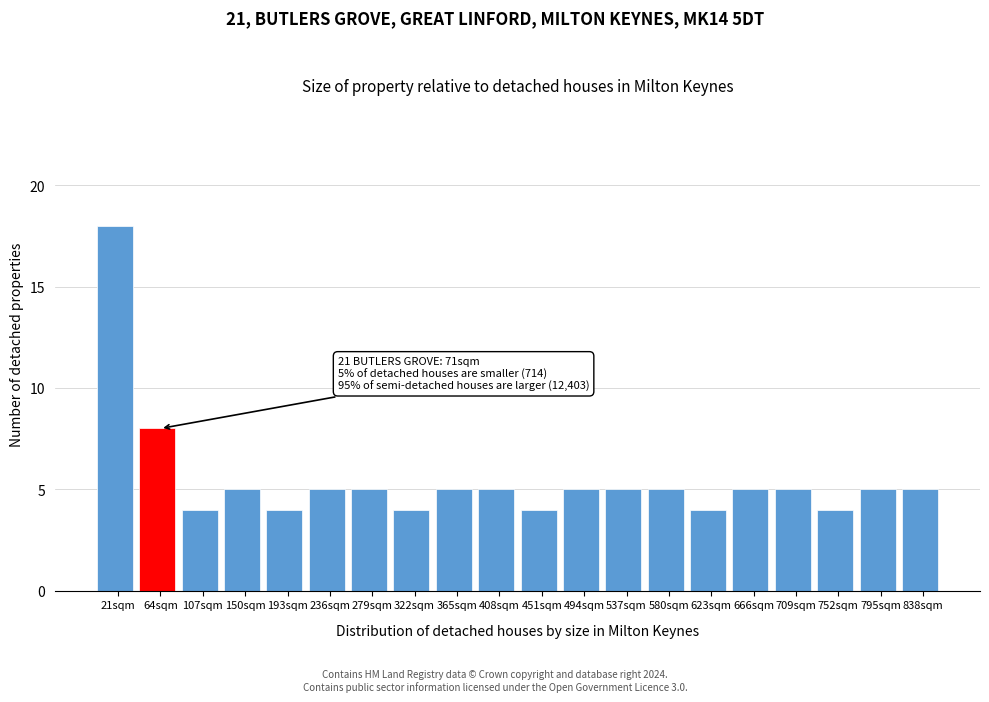

Over which range of the x-axis is the bar tallest?

0 to 43